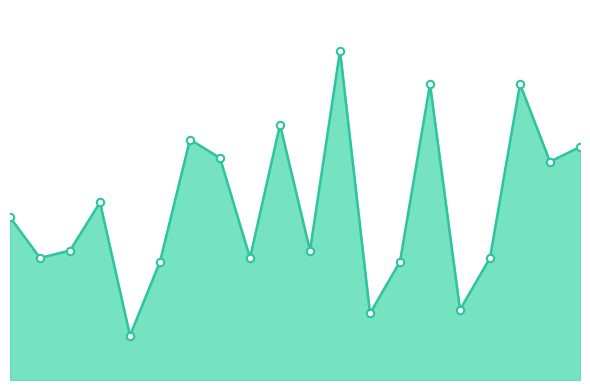

Is this an area chart (filled region under the line)?

Yes